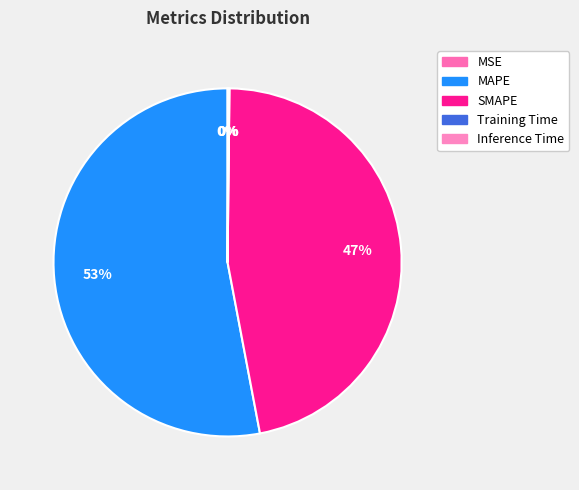

Does any single category account for the majority?

Yes